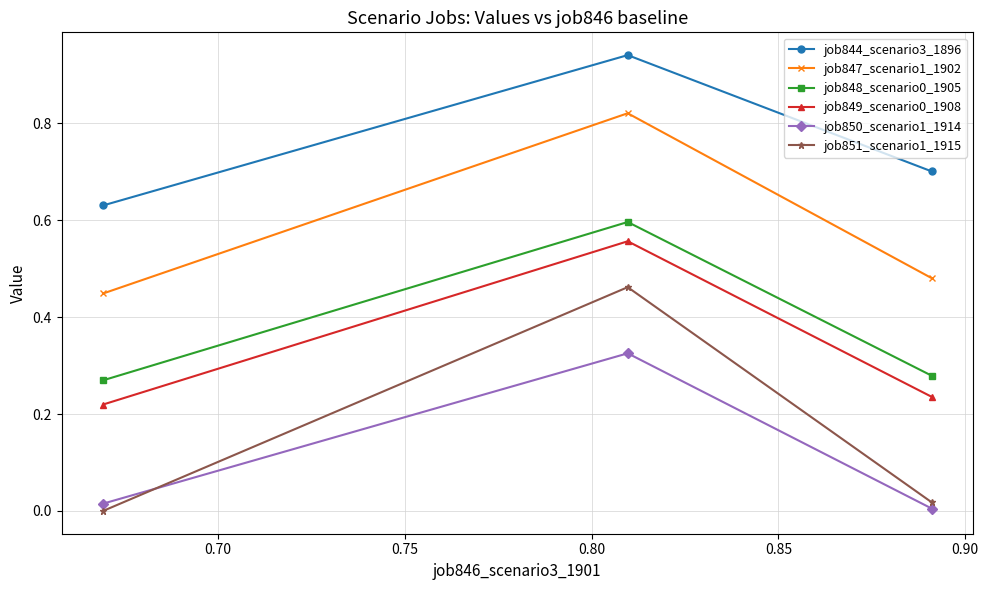

What is the value of the job851_scenario1_1915 point at the 2nd from the left?

0.5